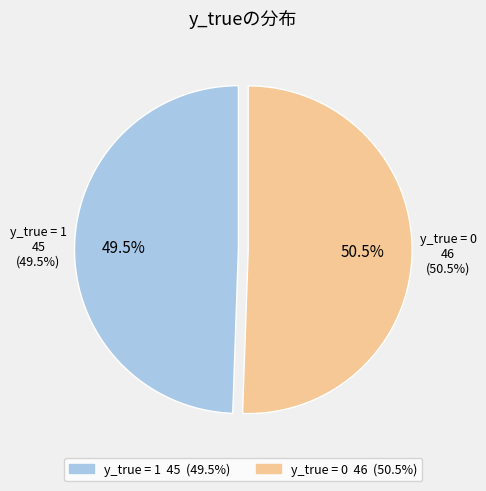

What is the total percentage of y_true = 0 and y_true = 1?

100.0%